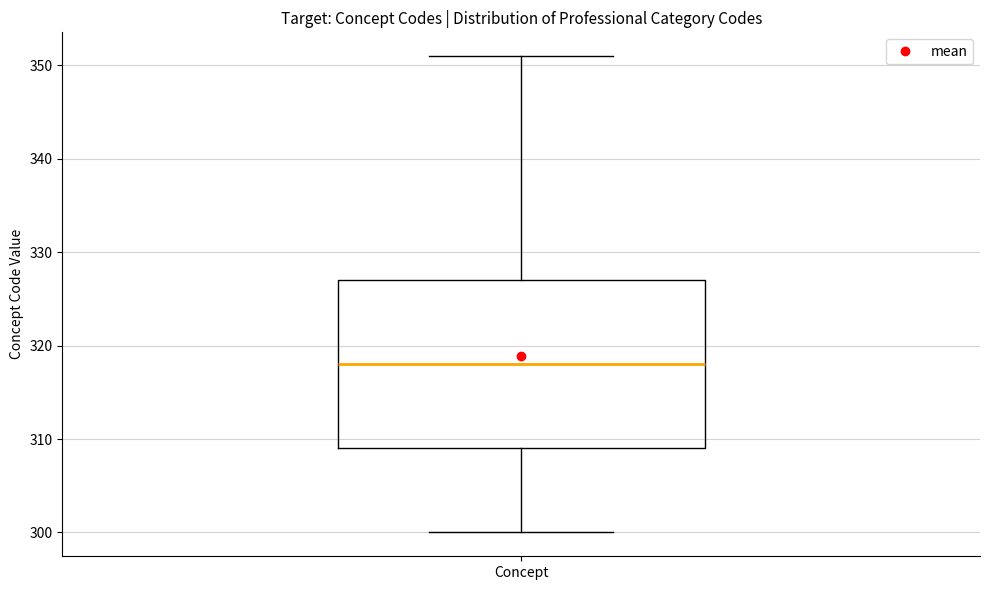

Where is the upper edge of the box for Concept on the y-axis? The values are not printed on the chart, so give them approximately, as read against the axis.

327